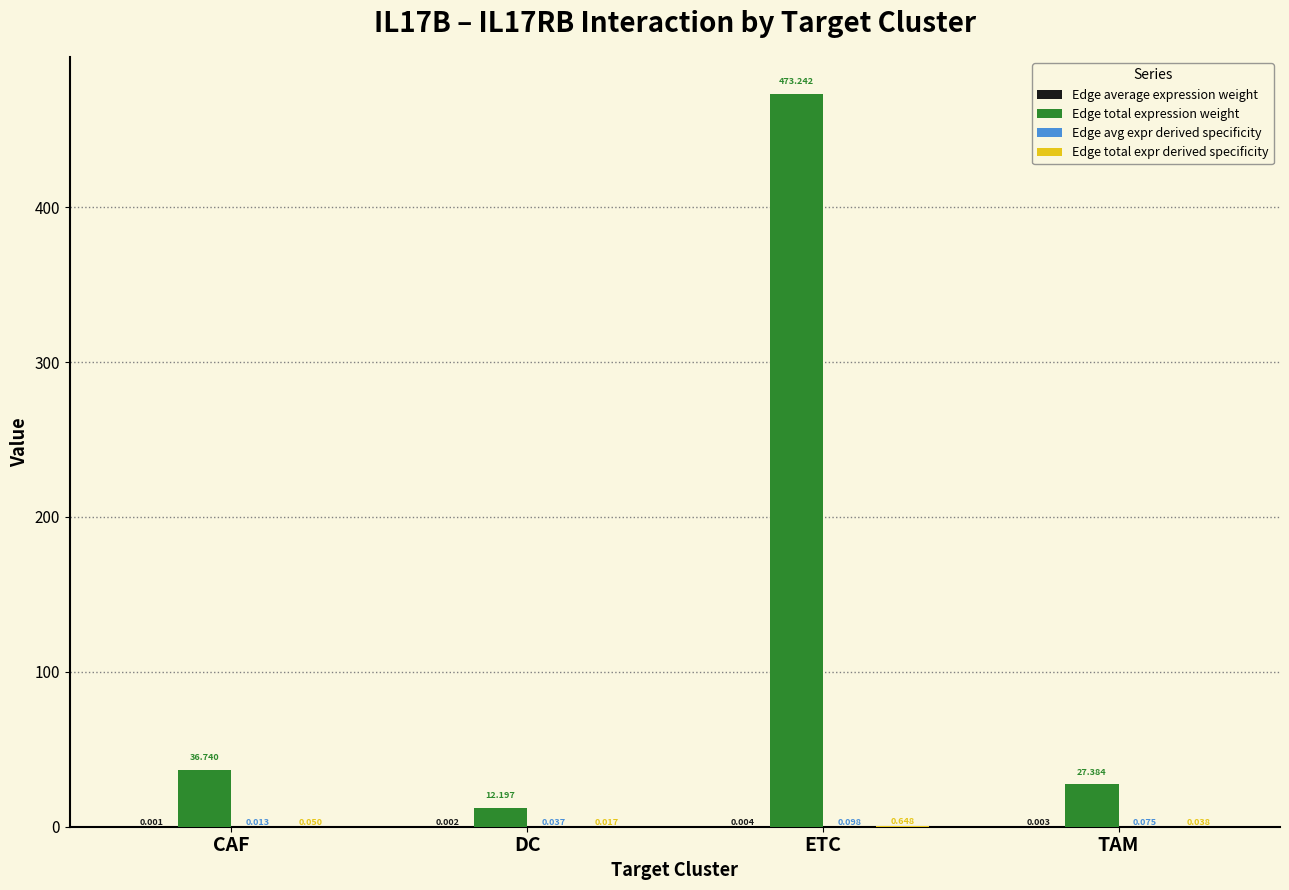

At which category does the chart reach its peak across all series?

ETC